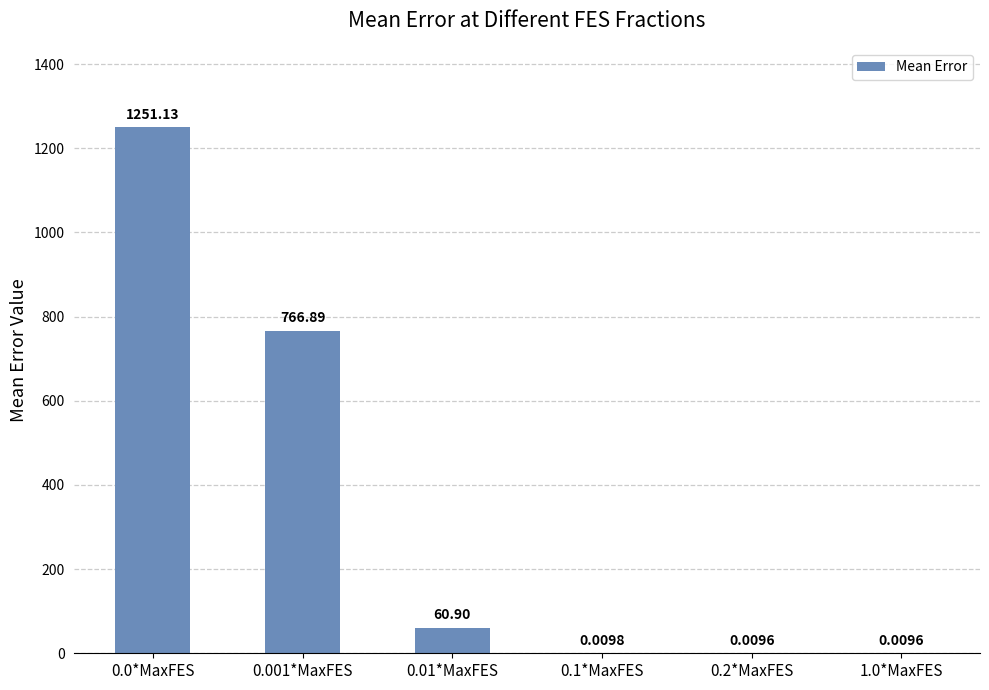

The chart shows a value of 106.4 at 0.01*MaxFES. True or false?

False